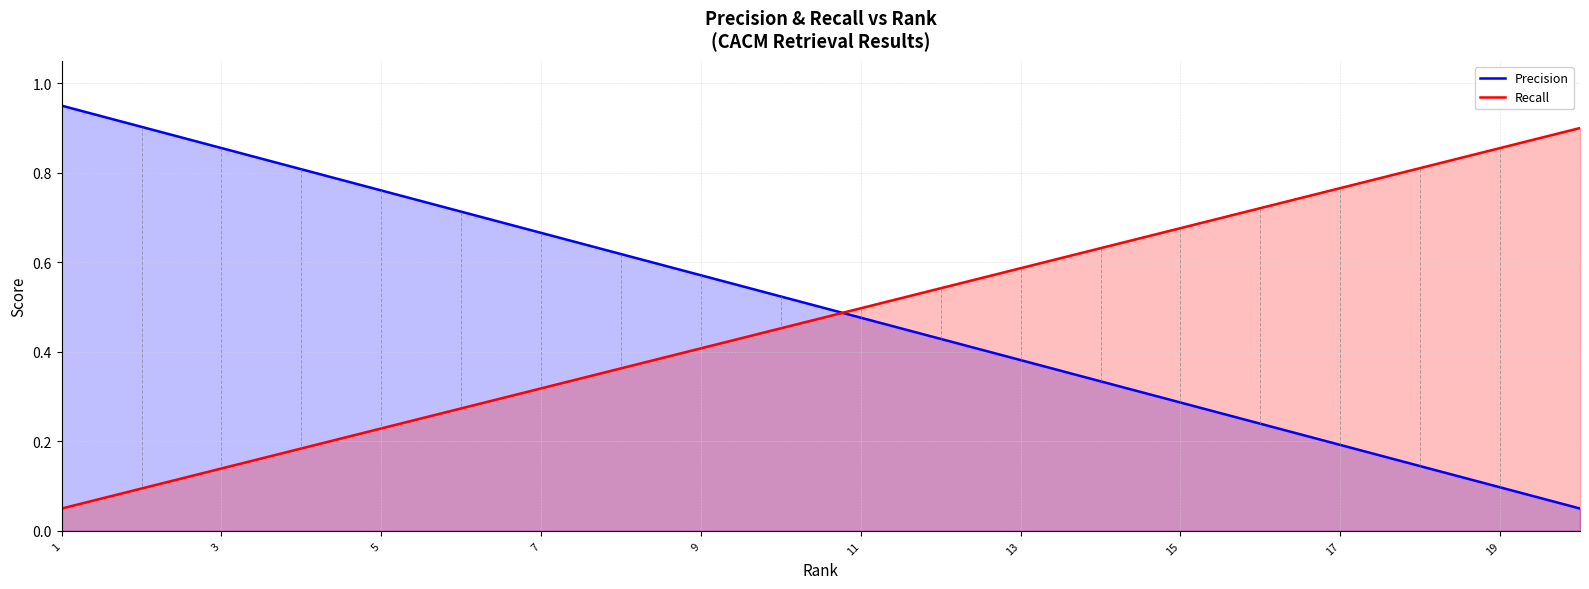

Does the chart display data point markers on the line(s)?

No